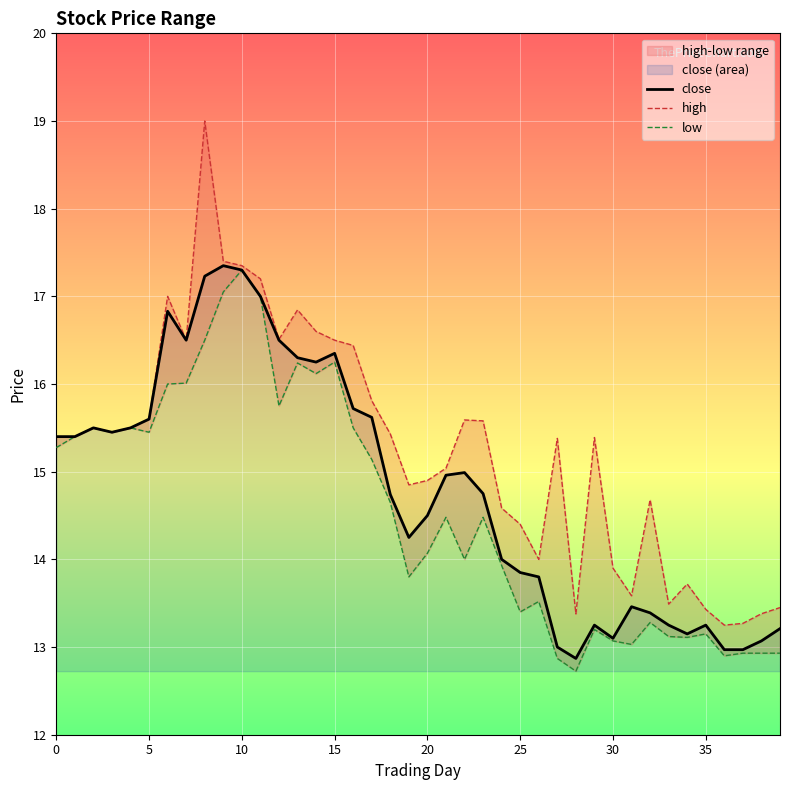

What is the difference between the maximum and minimum values in the low series?

4.6